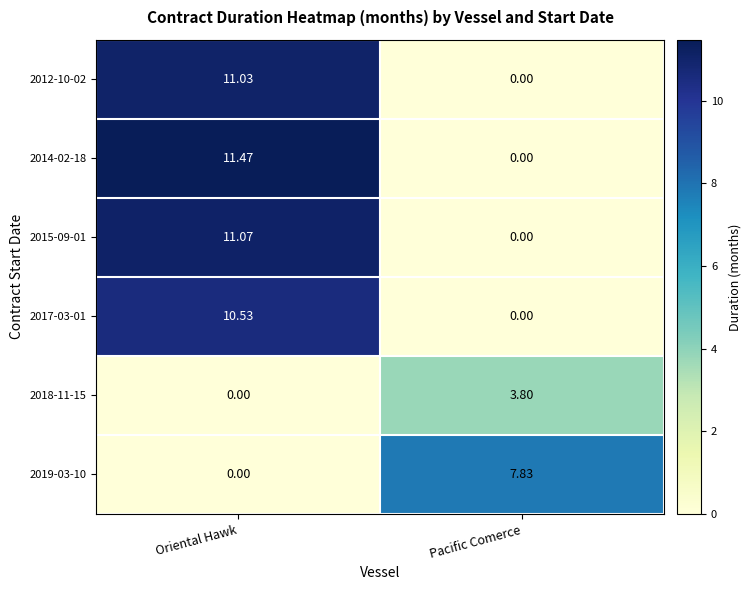

Count the number of categories in the chart.

2